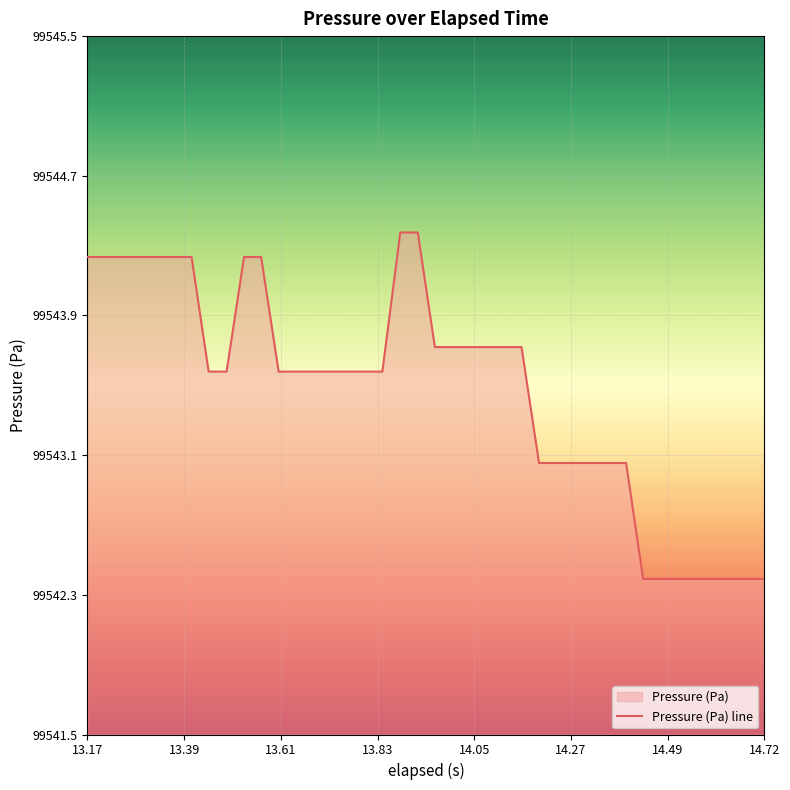

What is the greatest value displayed?

99544.4